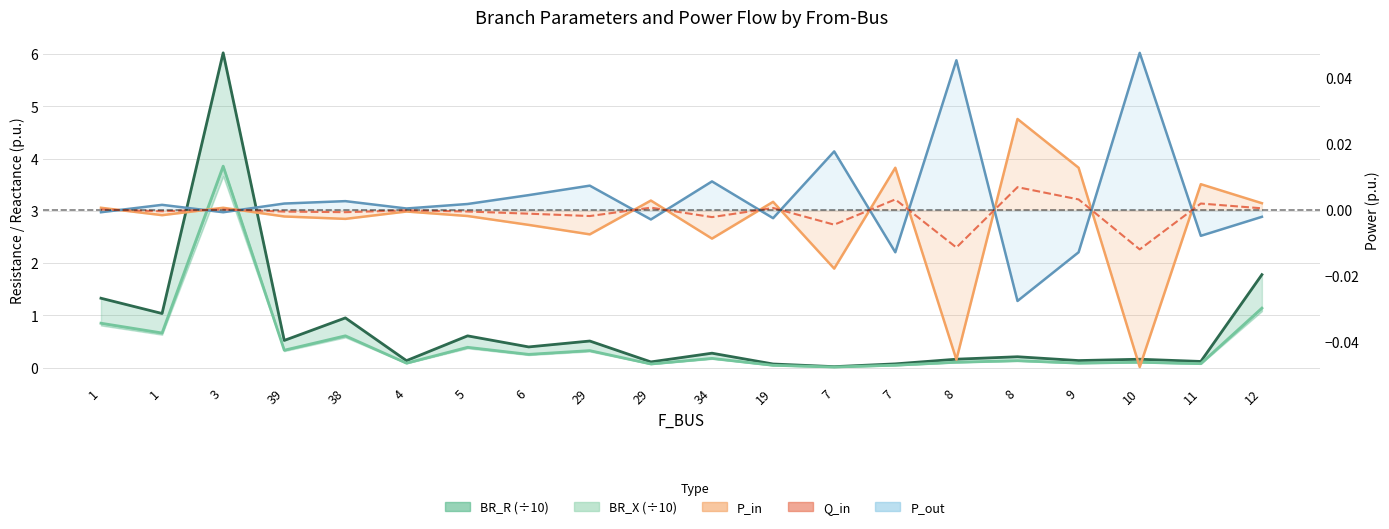

Rank the series at 1 from lowest to highest value.

P_out, Q_in, P_in, BR_X (÷10), BR_R (÷10)